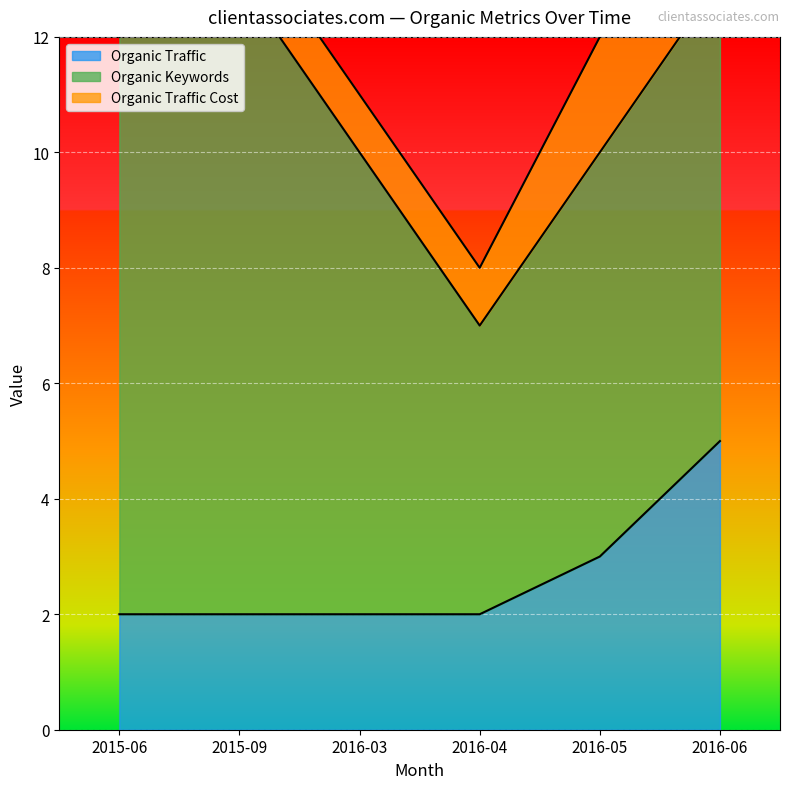

Reading left to right, transcribe all the data shown in this chart.

Organic Traffic: 2	2	2	2	3	5
Organic Keywords: 10	11	8	5	7	8
Organic Traffic Cost: 6	1	1	1	2	1